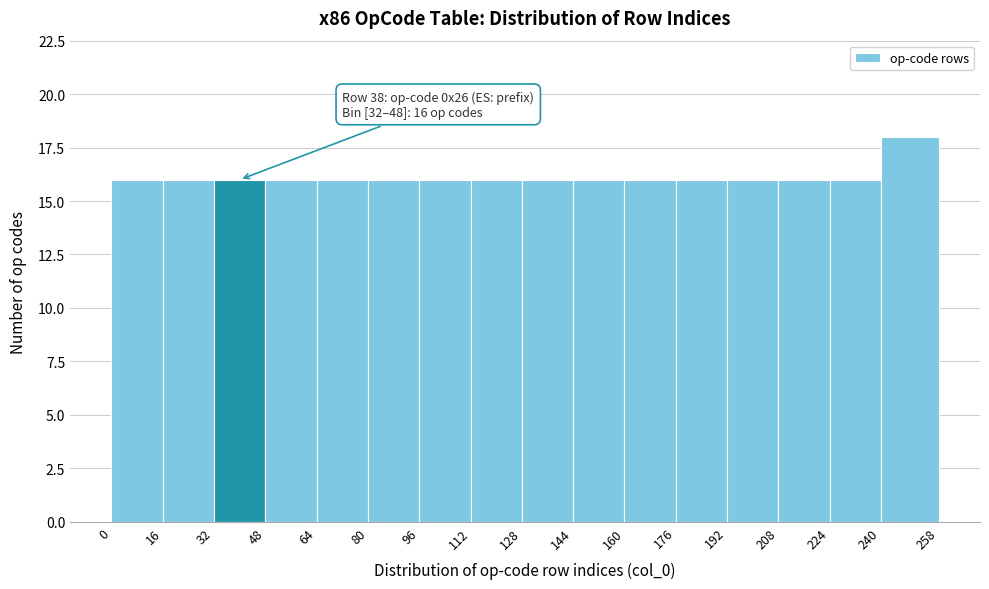

Which range on the x-axis has the tallest bar?

240 to 258